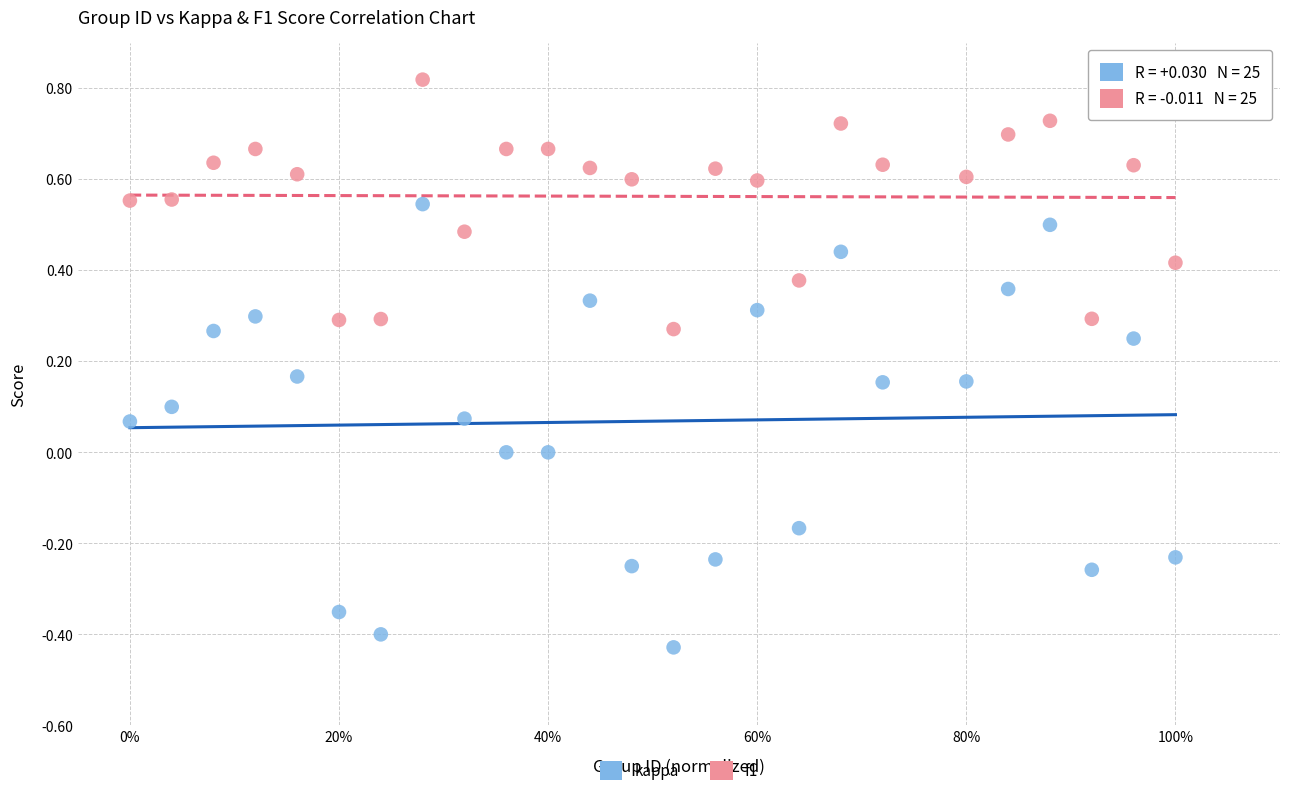

Which series contains the highest Y value?

f1